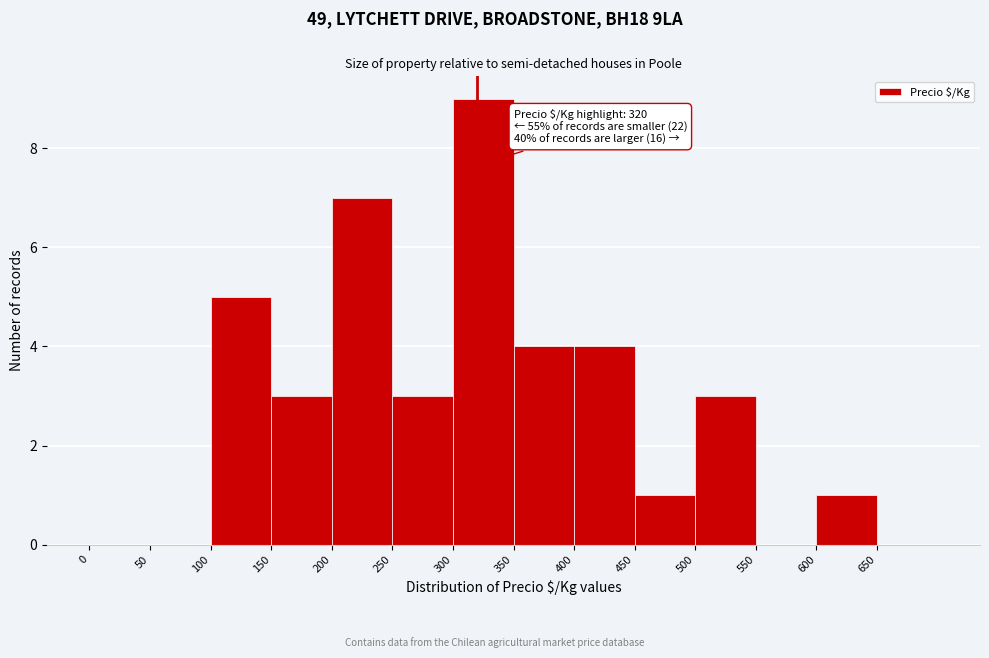

Which range on the x-axis has the tallest bar?

300 to 350